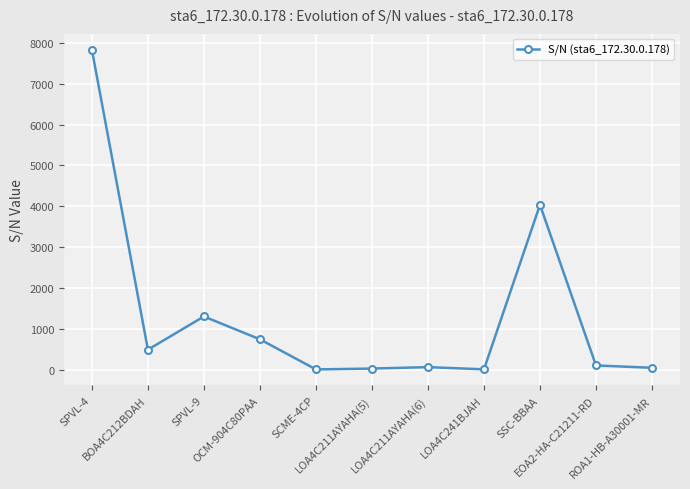

At which category does the chart reach its peak across all series?

SPVL-4